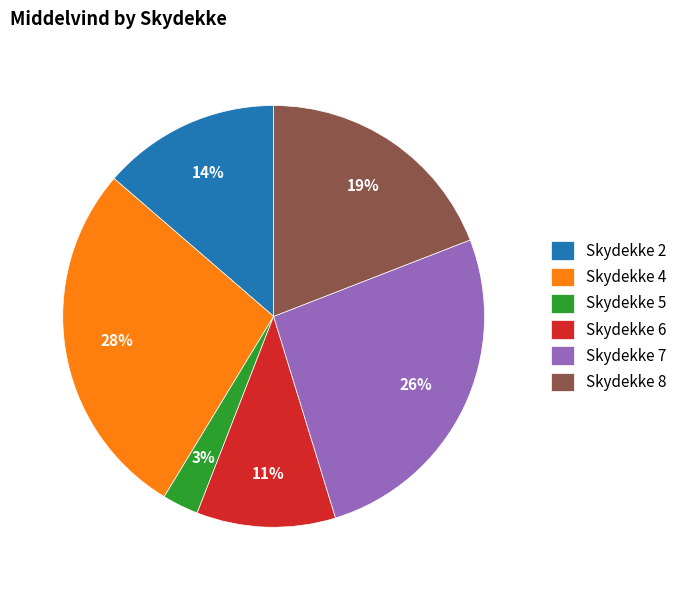

Between Skydekke 4 and Skydekke 2, which is larger?

Skydekke 4